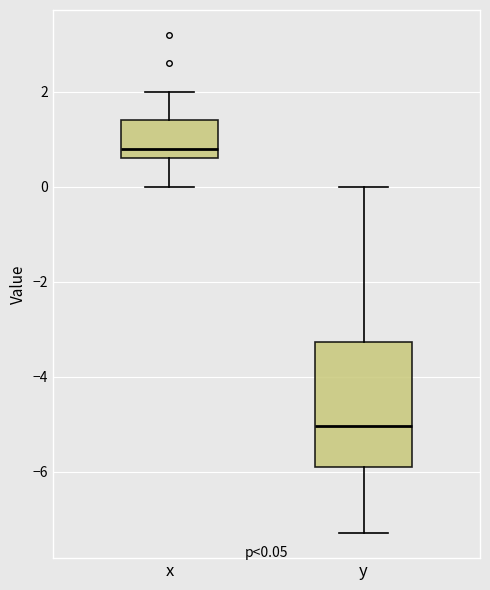

Which box is the tallest, from its lower edge to its upper edge?

y